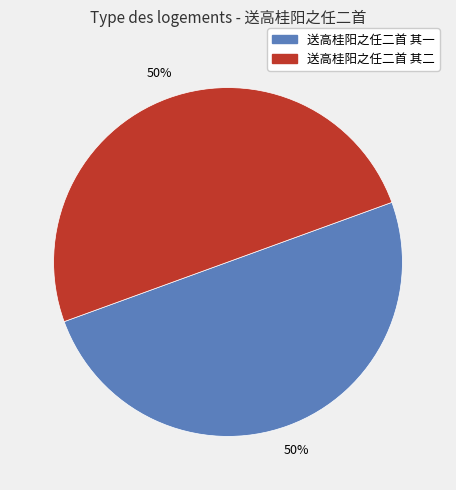

What percentage is the 送高桂阳之任二首 其二 slice, to the nearest percent?

50%